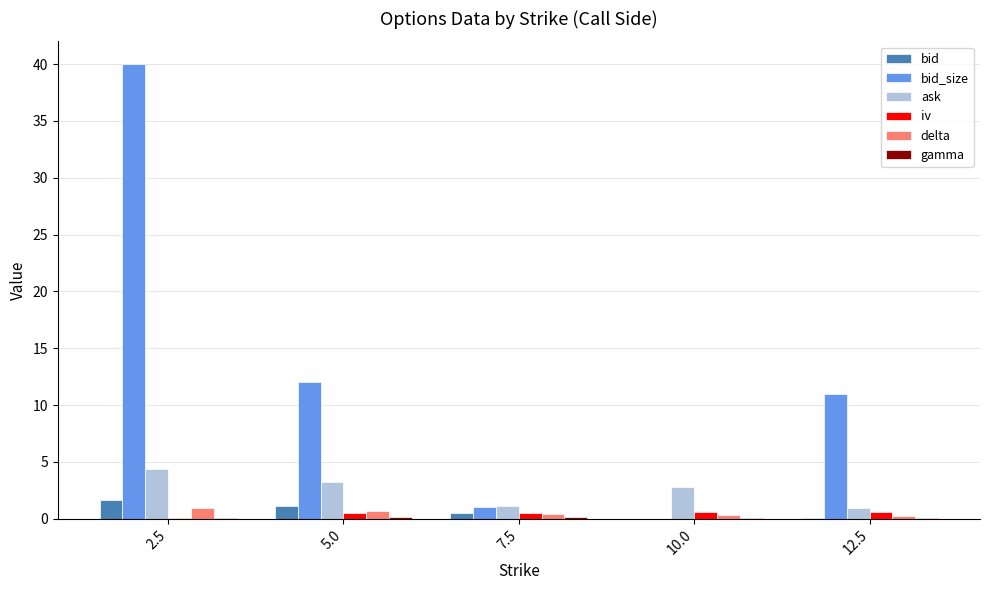

Which series has the largest total across all categories?

bid_size